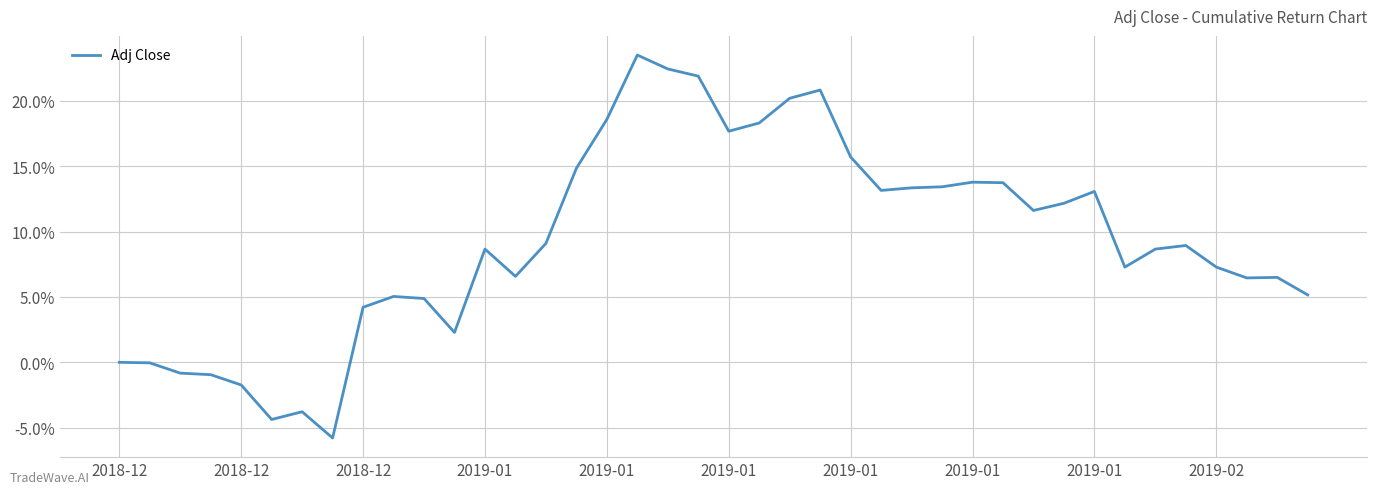

Count the number of data series in this chart.

1